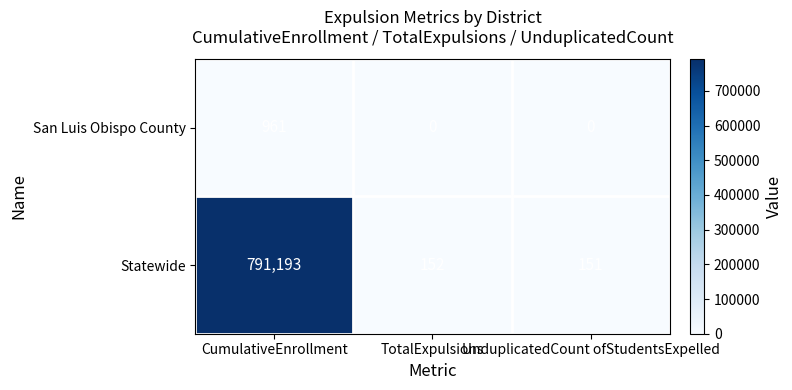

Which series has the largest range (max minus min)?

Statewide